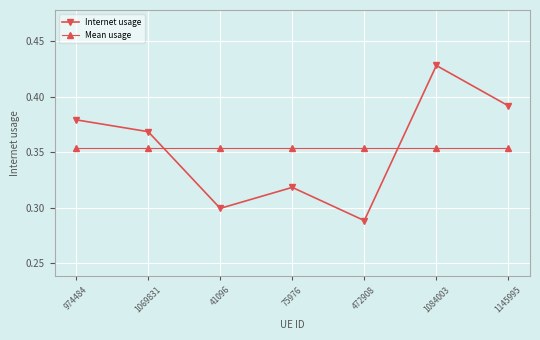

At which category does Internet usage reach its first local valley?

41096